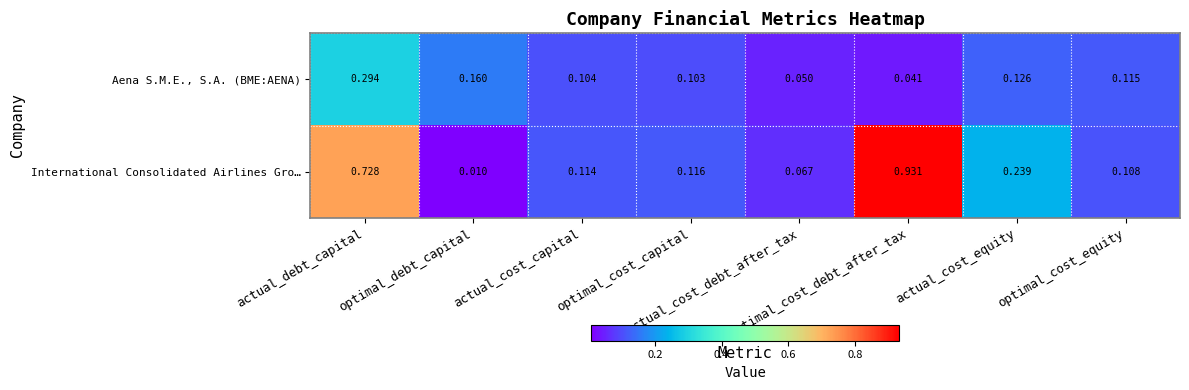

Which series has the widest spread of values?

International Consolidated Airlines Gro…